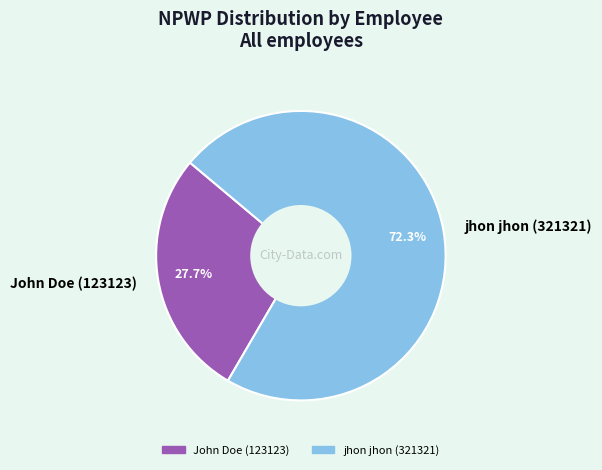

Approximately how many times larger is the value at jhon jhon (321321) compared to John Doe (123123)?

2.6